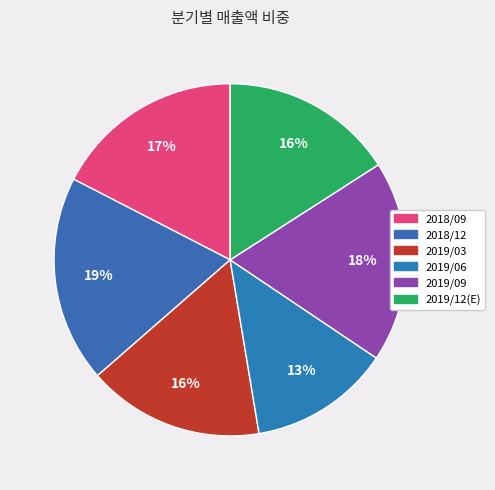

To the nearest percent, what percentage of the pie is 2018/09?

17%